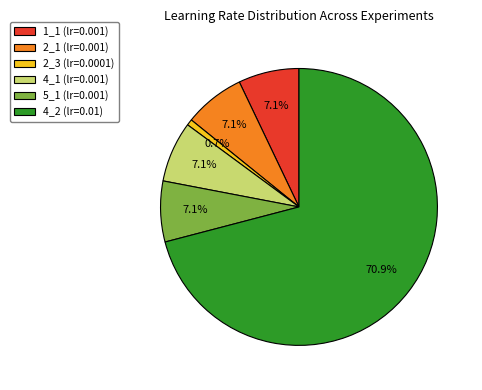

What is the majority slice?

4_2 (lr=0.01)